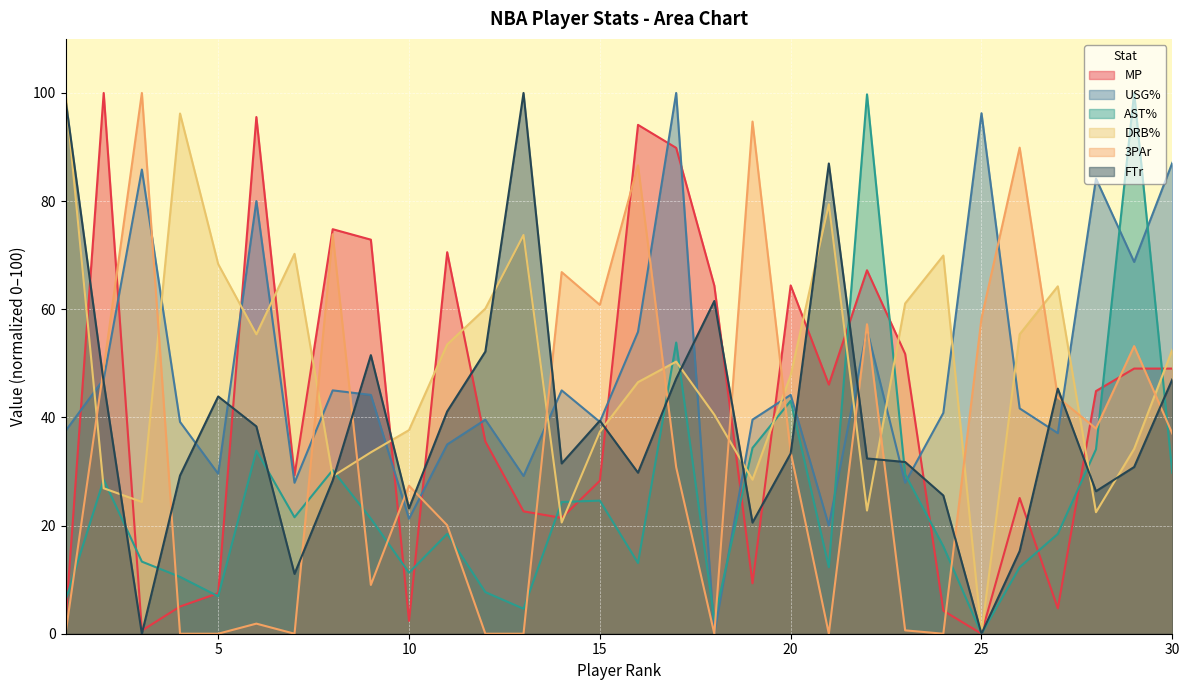

Which series has the largest range (max minus min)?

MP